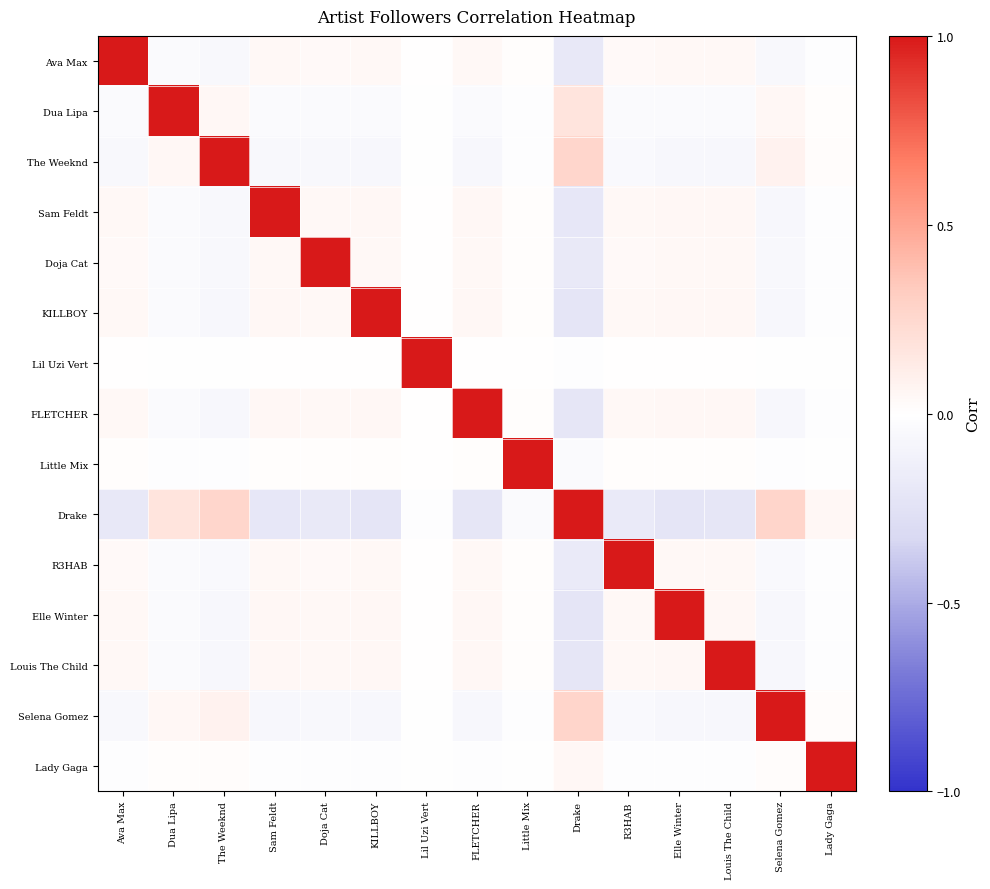

How many categories are shown in the chart?

15